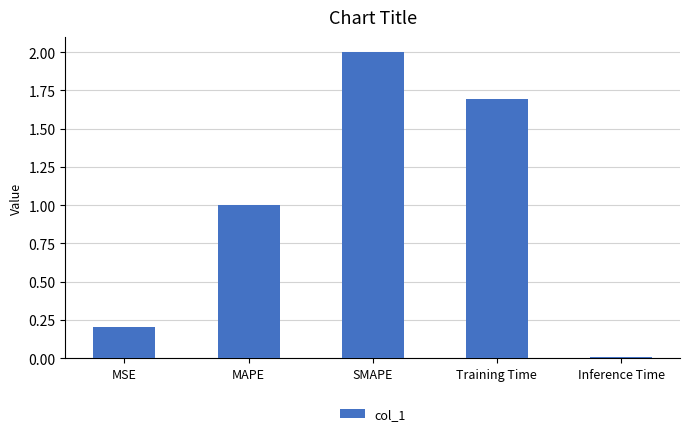

Rank the categories by value from lowest to highest.

Inference Time, MSE, MAPE, Training Time, SMAPE